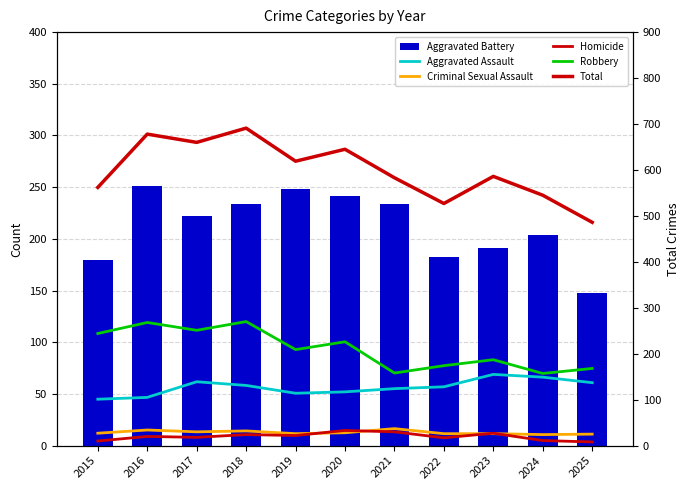

At which category is the sum across all series the highest?

2018